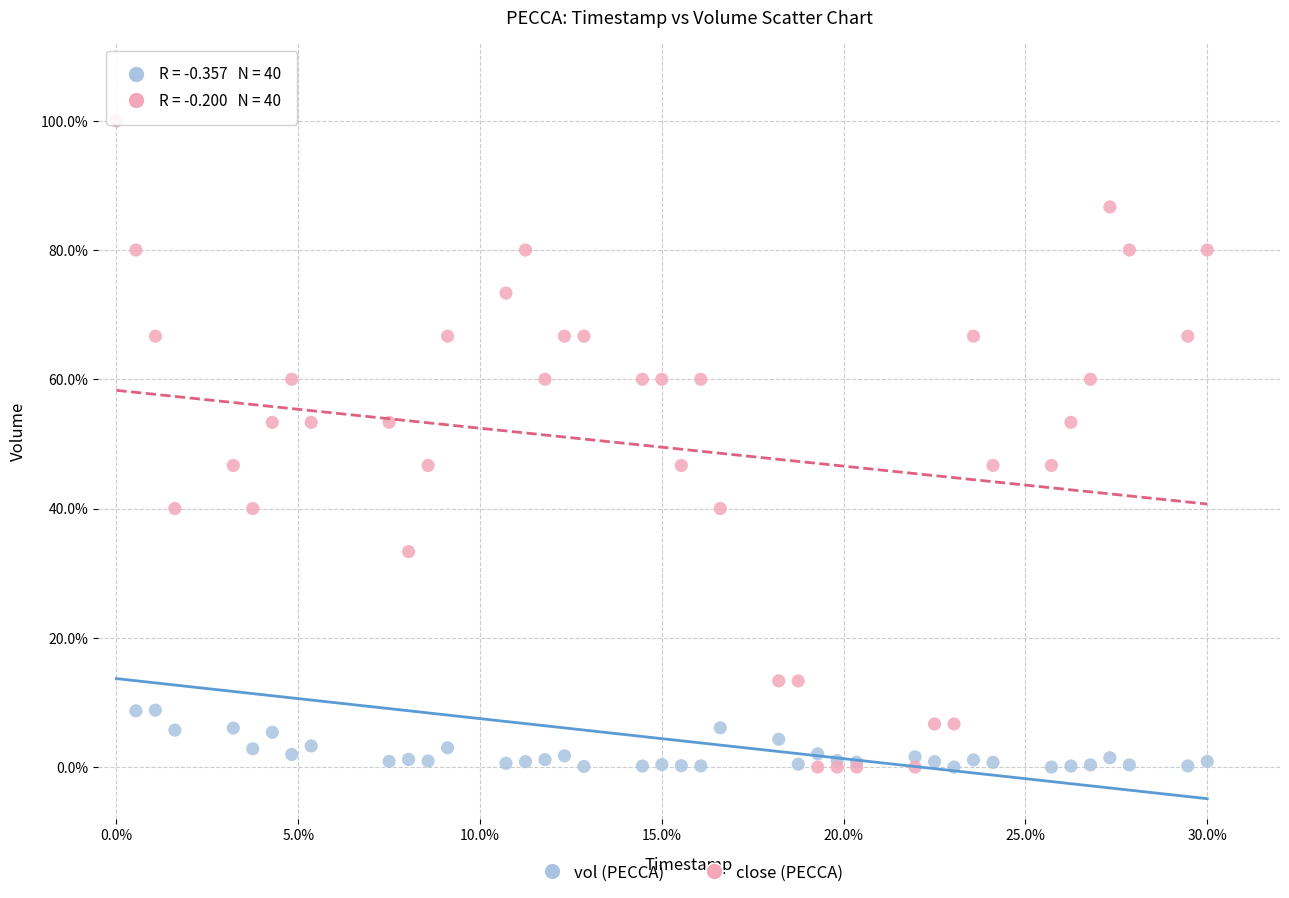

What are all the series names shown in the legend?

vol (PECCA), close (PECCA)